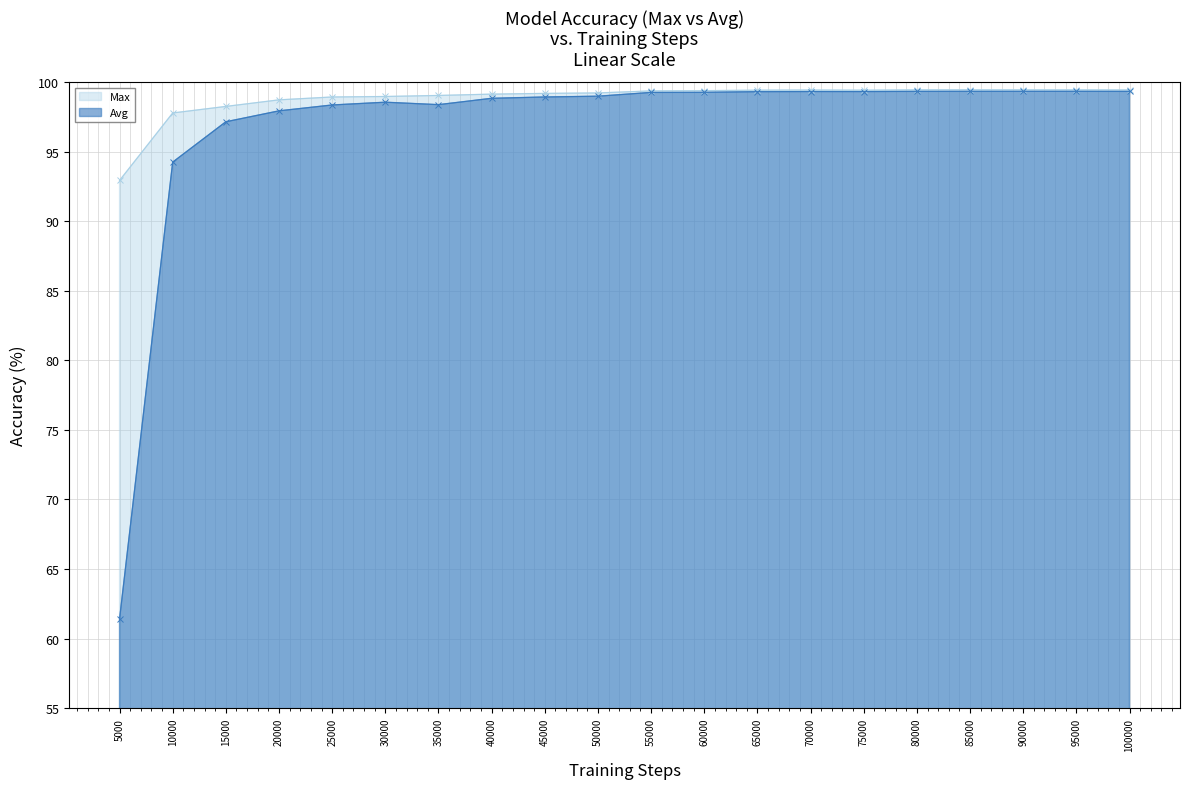

Which series changed the most between 40000 and 90000?

Avg